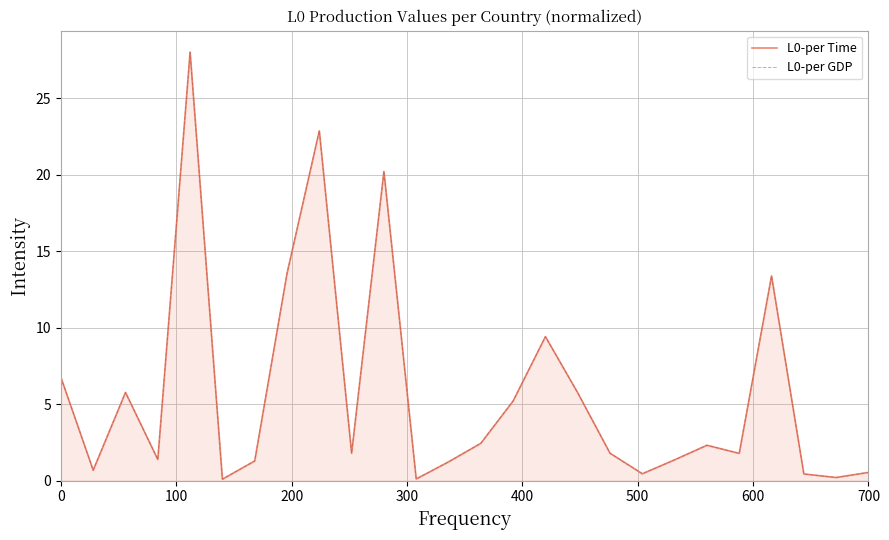

Reading left to right, transcribe all the data shown in this chart.

L0-per Time: 6.7	0.7	5.8	1.4	28.0	0.1	1.3	13.5	22.9	1.8	20.2	0.1	1.2	2.4	5.2	9.4	5.7	1.8	0.4	1.4	2.3	1.8	13.4	0.4	0.2	0.5
L0-per GDP: 6.7	0.7	5.8	1.4	28.0	0.1	1.3	13.5	22.9	1.8	20.2	0.1	1.2	2.4	5.2	9.4	5.7	1.8	0.4	1.4	2.3	1.8	13.4	0.4	0.2	0.5